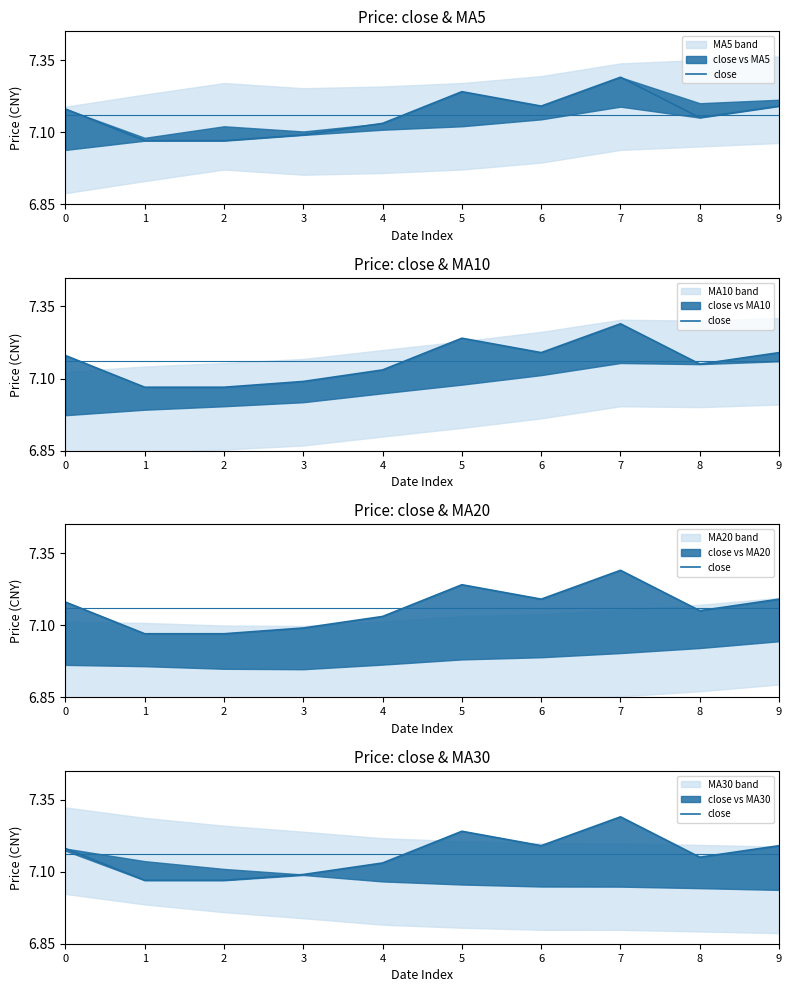

How many lines are shown in the chart?

1